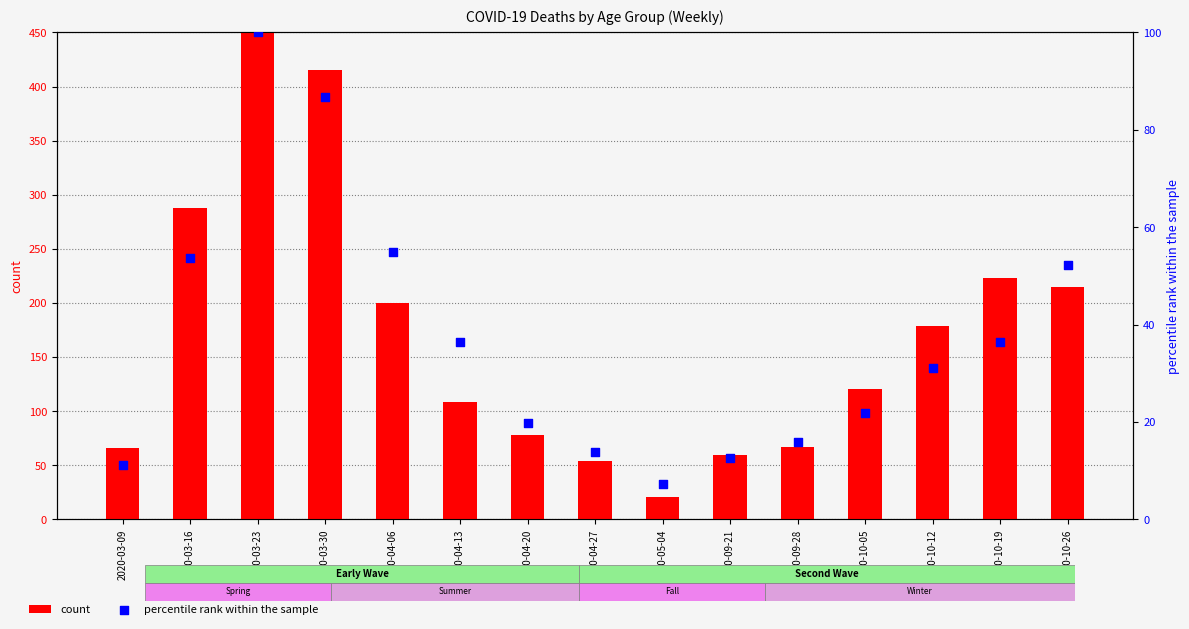

At which category is the sum across all series the highest?

2020-03-23